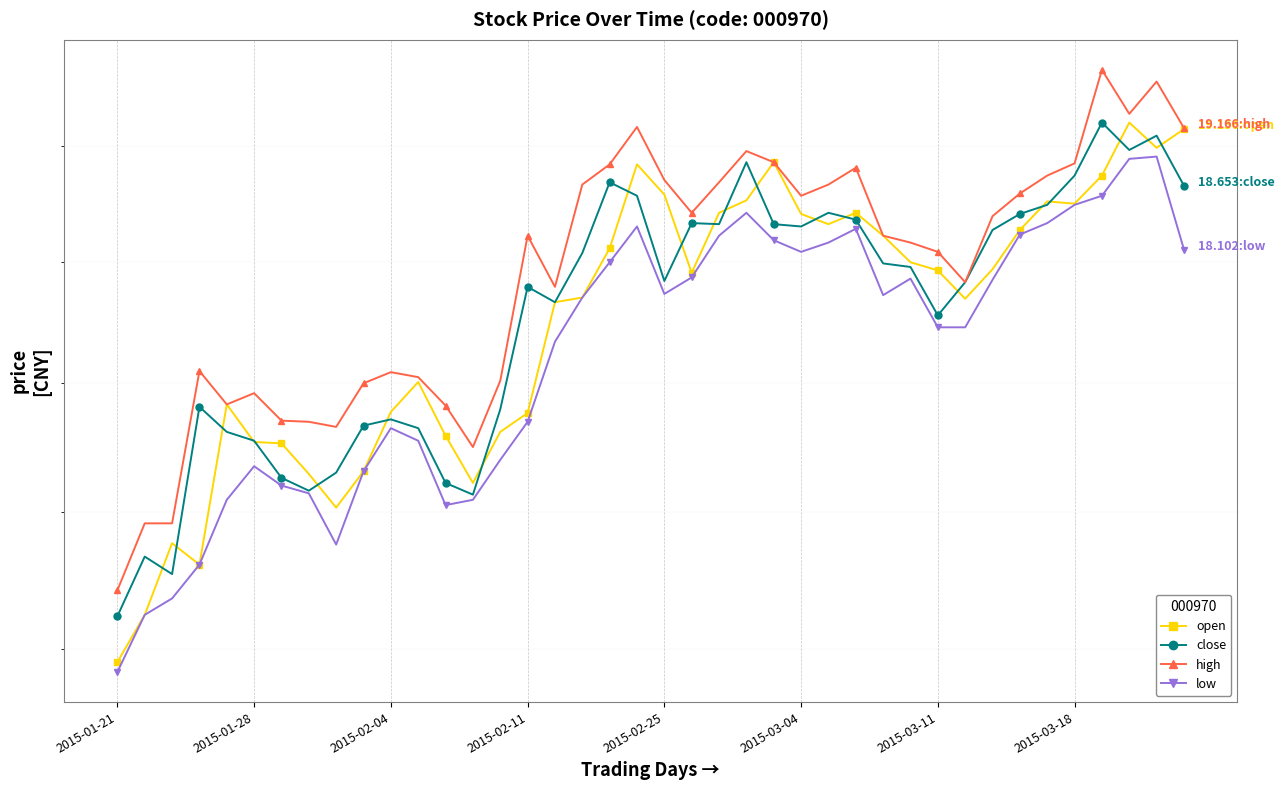

What is the sum of the low values at 24 and 10?

34.8